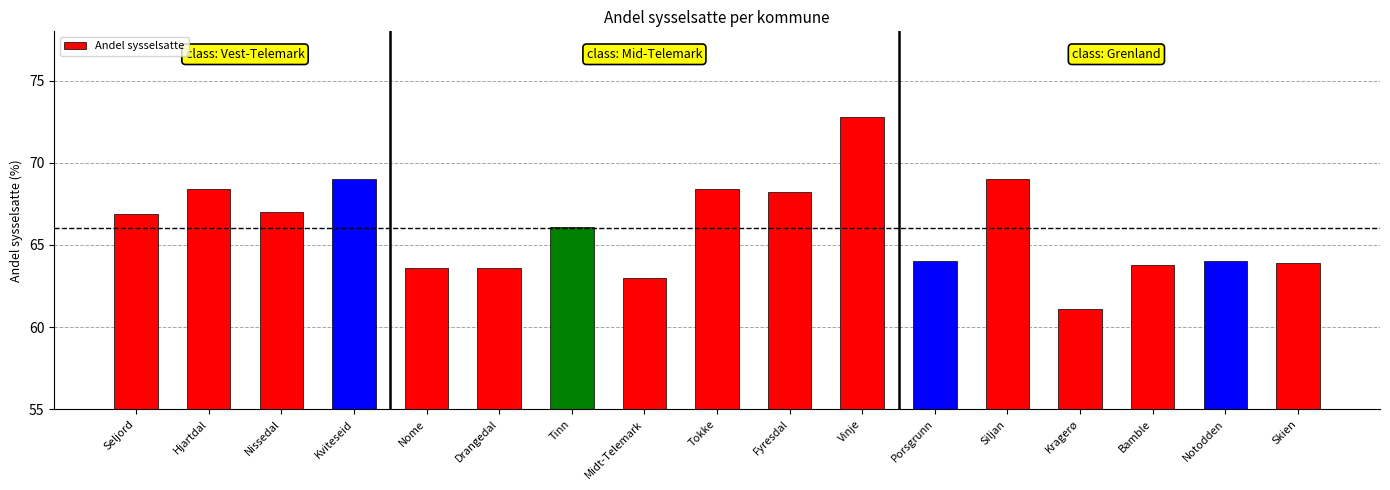

Does the chart contain stacked bars?

No